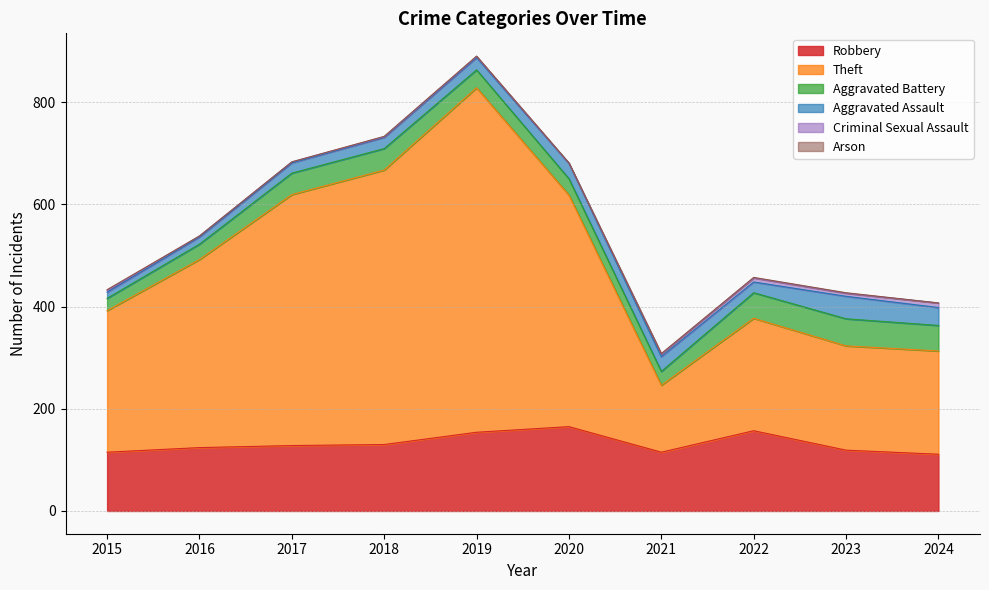

How many lines are shown in the chart?

6